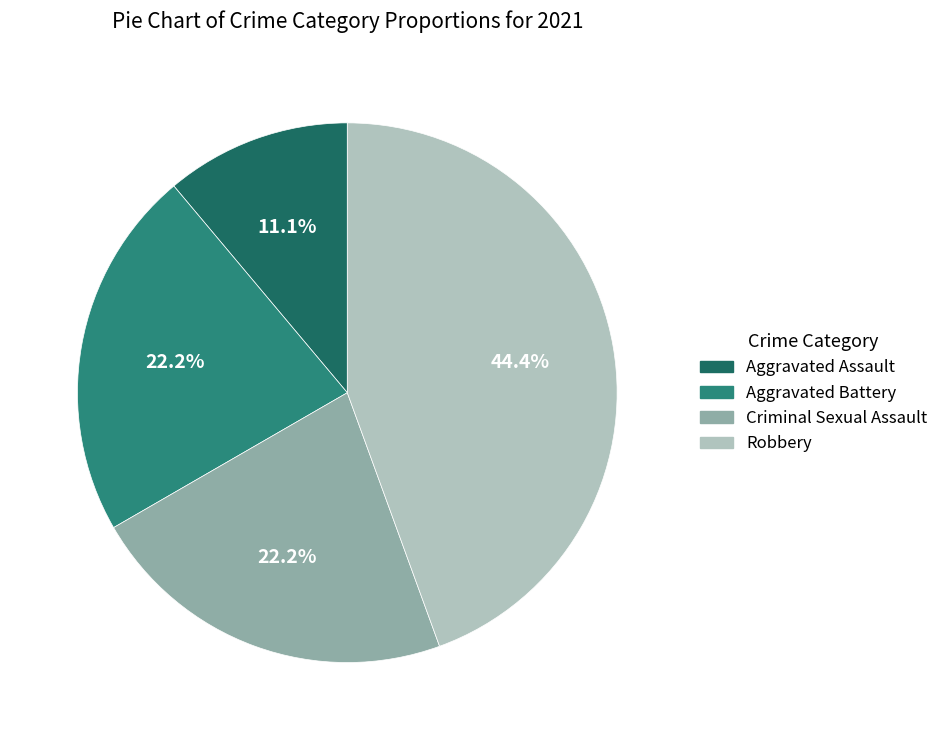

Count the number of slices in the pie.

4